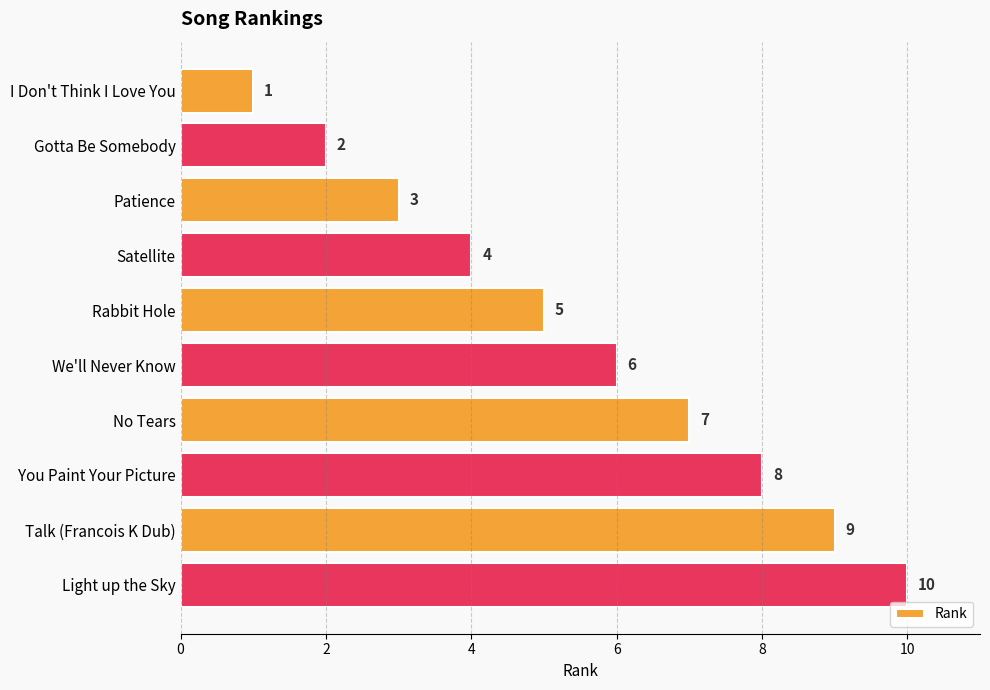

What is the value of the 6th bar from the top?

6